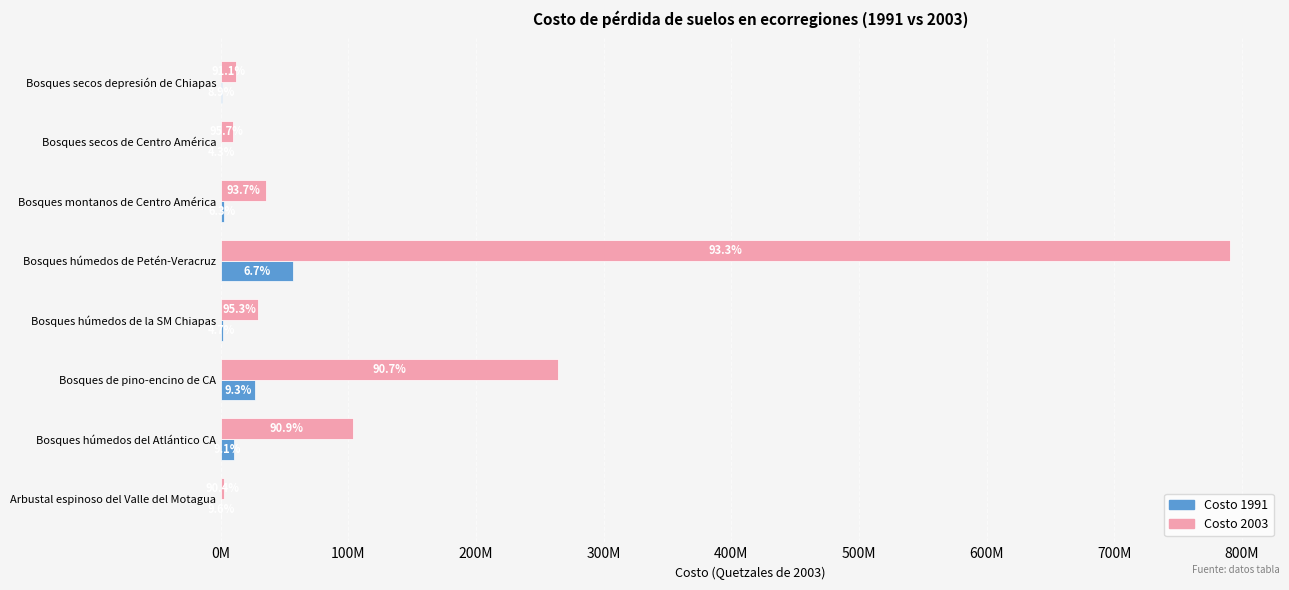

What is the maximum value for Costo 2003?

790451064.0